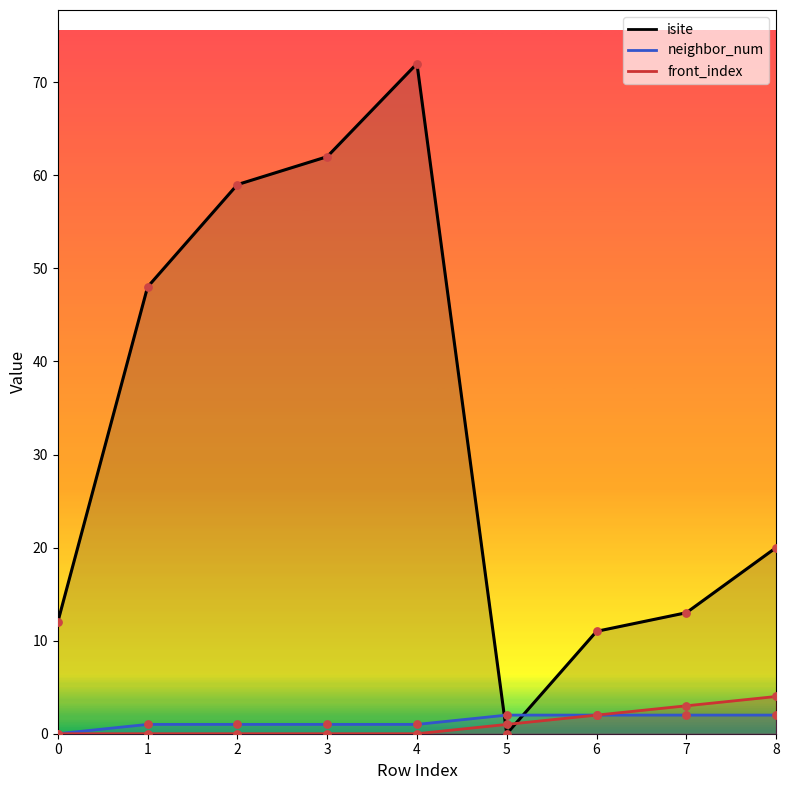

Which series has the largest total across all categories?

isite